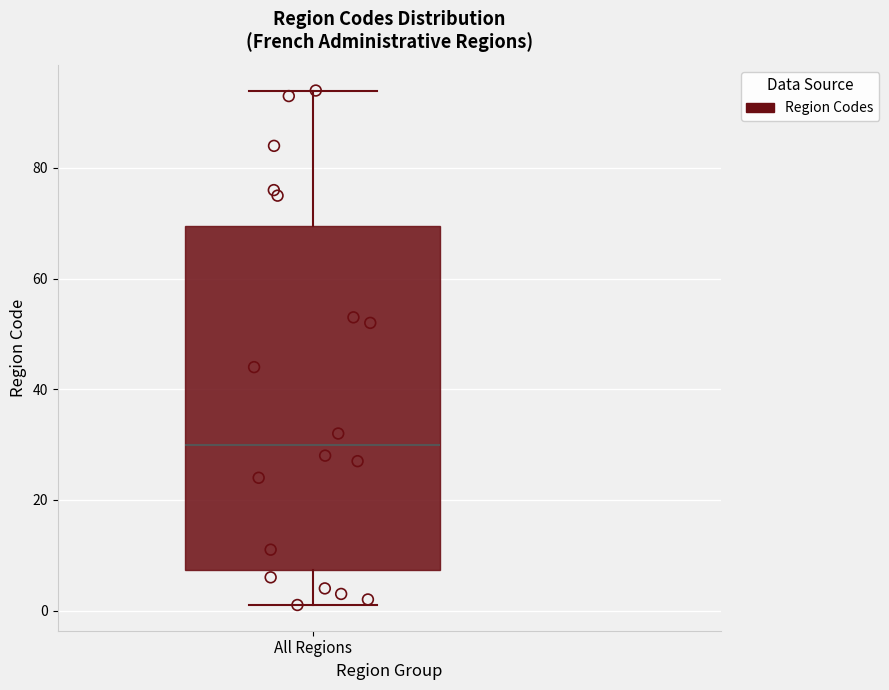

Transcribe this box plot: give where the median line is, the range the box spans, and where the two whiskers end, as read against the y-axis. The values are not printed on the chart, so give them approximately, as read against the axis.

median 30, box 8 to 70, whiskers 2 to 94